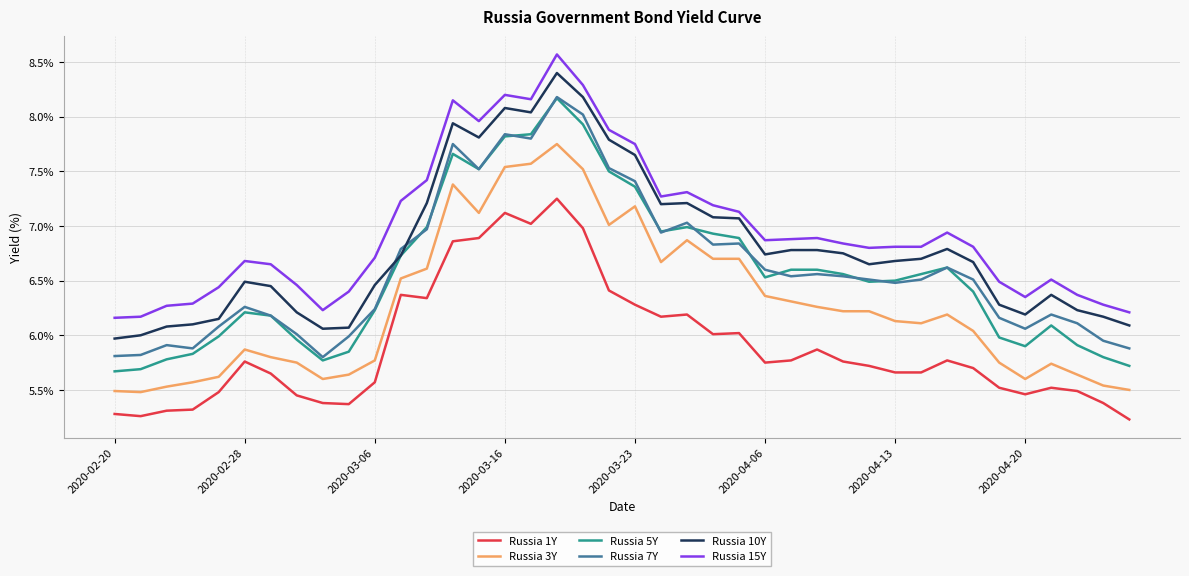

What is the minimum value shown in the chart?

5.2